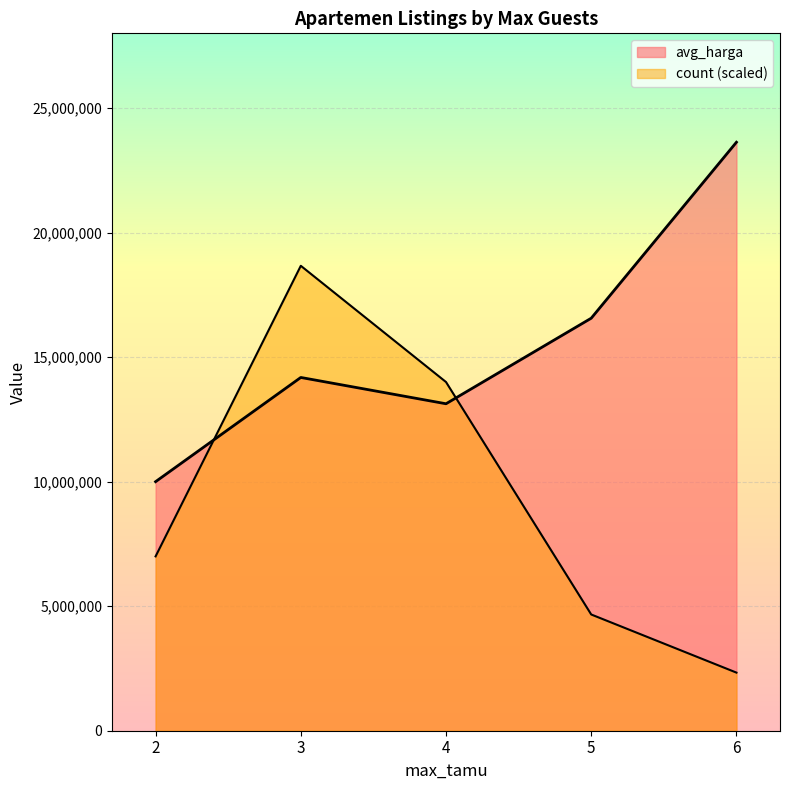

What is the sum of the count values at 6 and 5?

7000000.0